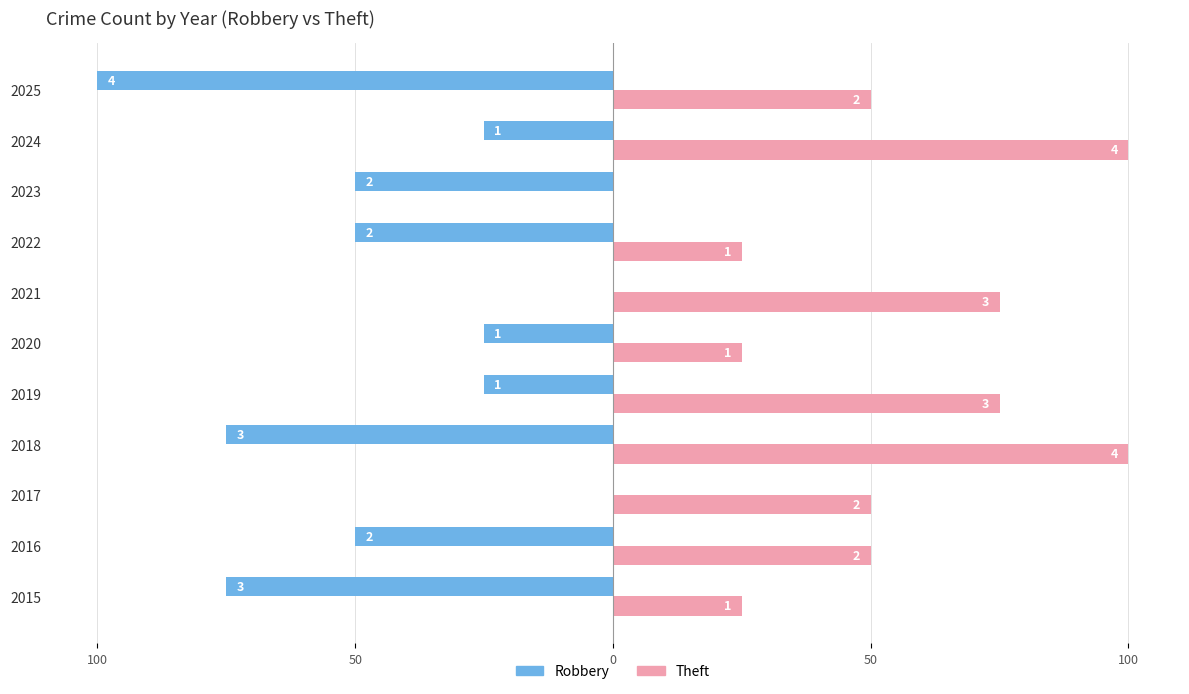

What are all the series names shown in the legend?

Robbery, Theft